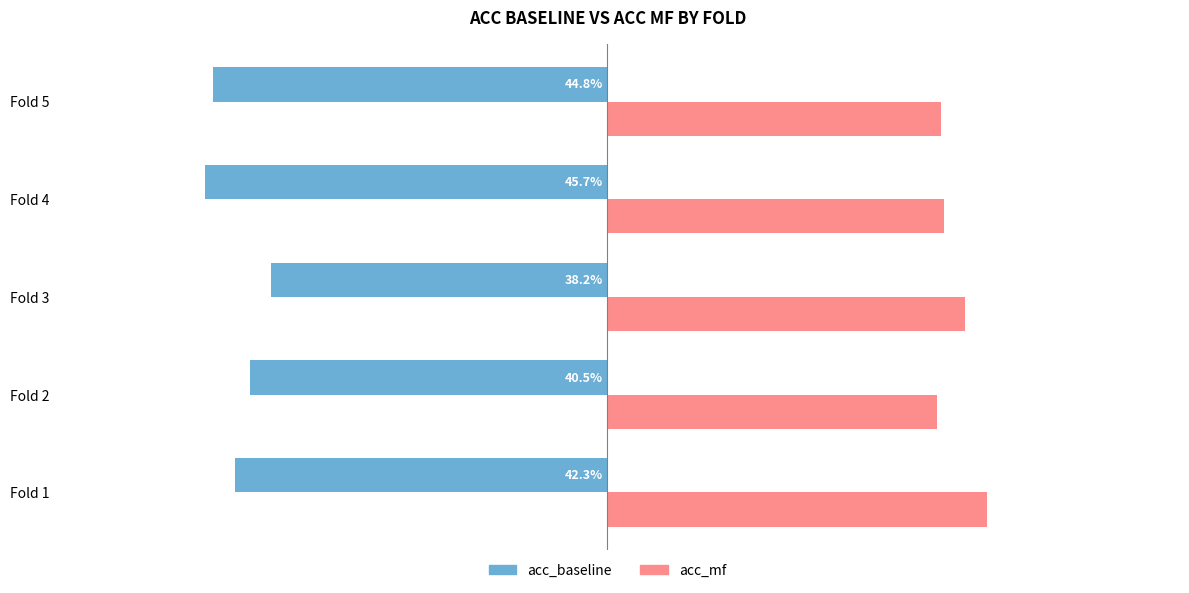

What are all the series names shown in the legend?

acc_baseline, acc_mf